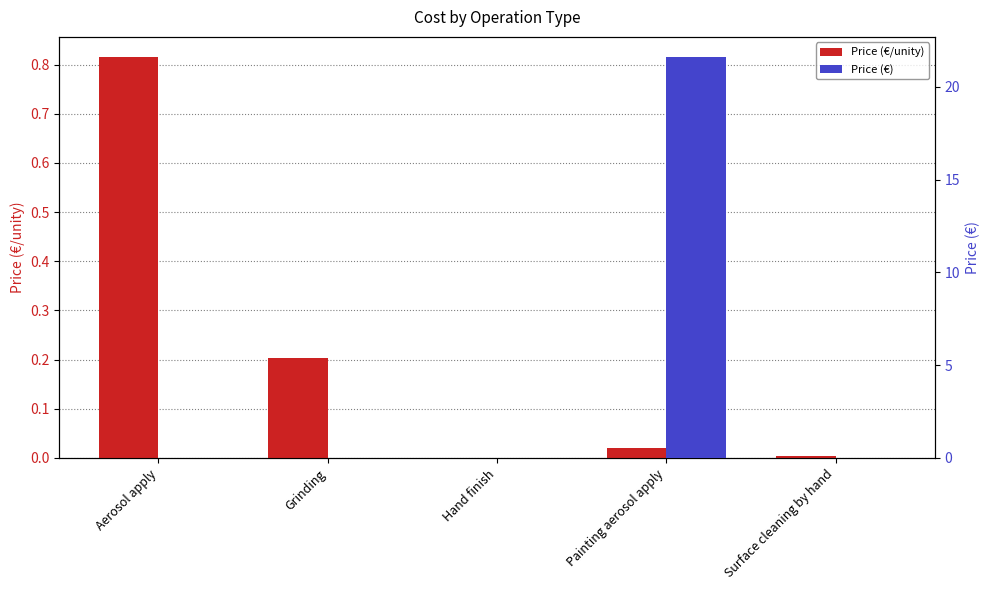

Reading left to right, extract all data points from this chart.

Price (€/unity): Aerosol apply=0.8	Grinding=0.2	Hand finish=0.0	Painting aerosol apply=0.0	Surface cleaning by hand=0.0
Price (€): Aerosol apply=0.0	Grinding=0.0	Hand finish=0.0	Painting aerosol apply=21.6	Surface cleaning by hand=0.0